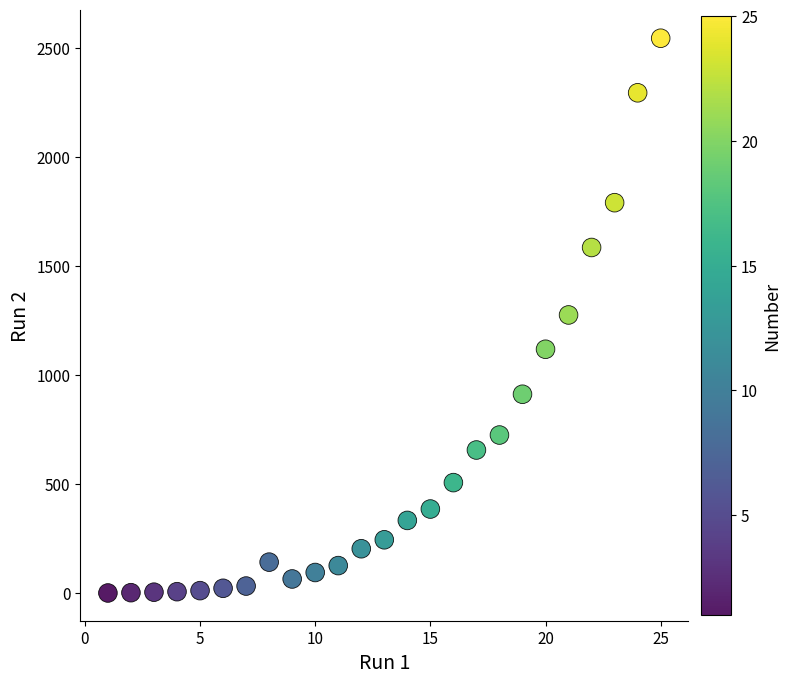

What is the range of Y values (max minus min)?

2544.2